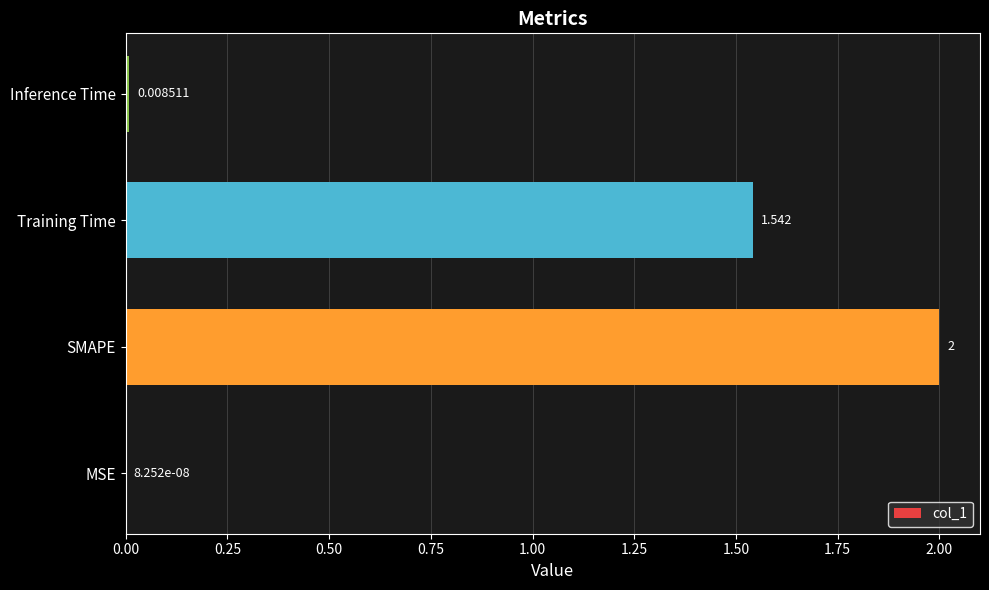

At which label is the value closest to 1?

Training Time